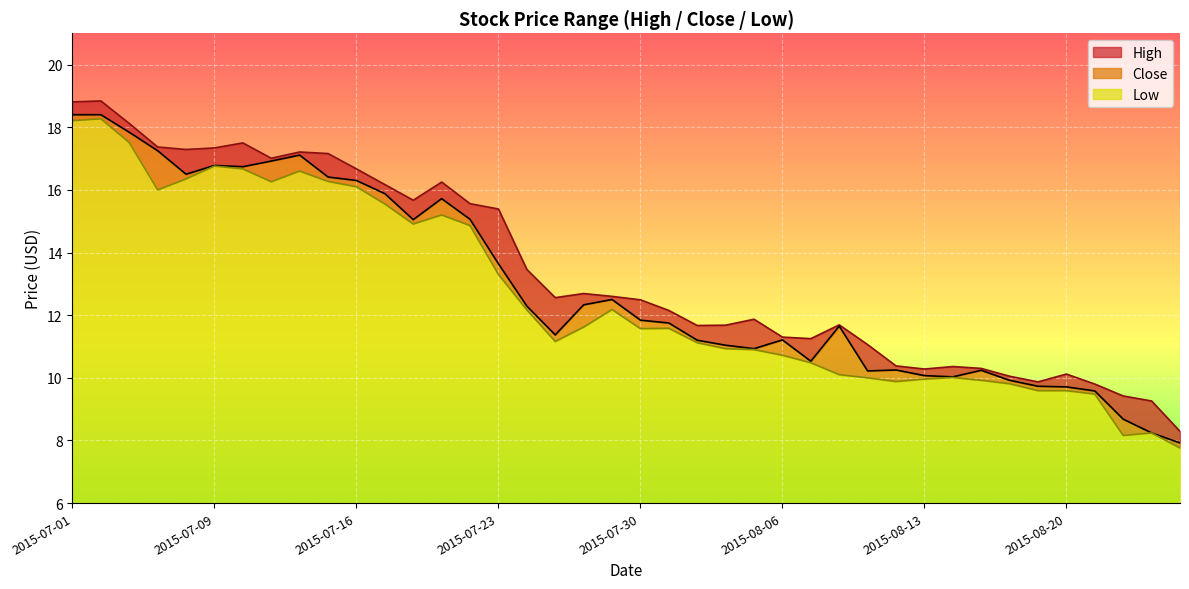

Is it true that Close equals 27.8 at 2015-07-08?

False